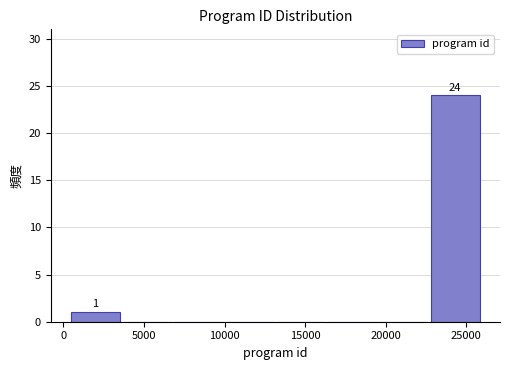

Over which range of the x-axis is the bar tallest?

23000 to 26000